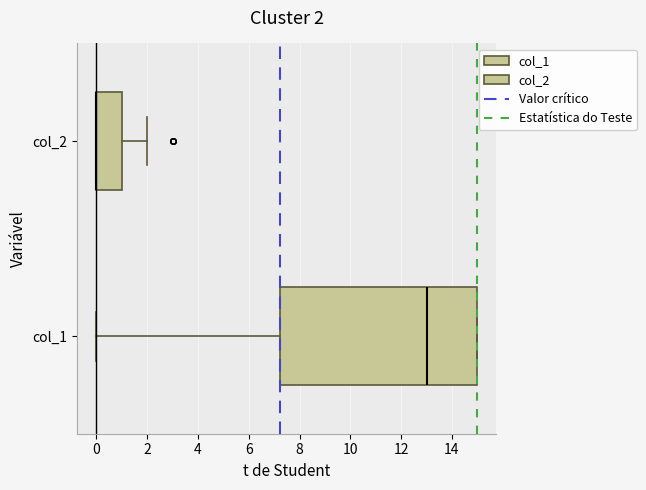

Which box is the widest, from its left edge to its right edge?

col_1